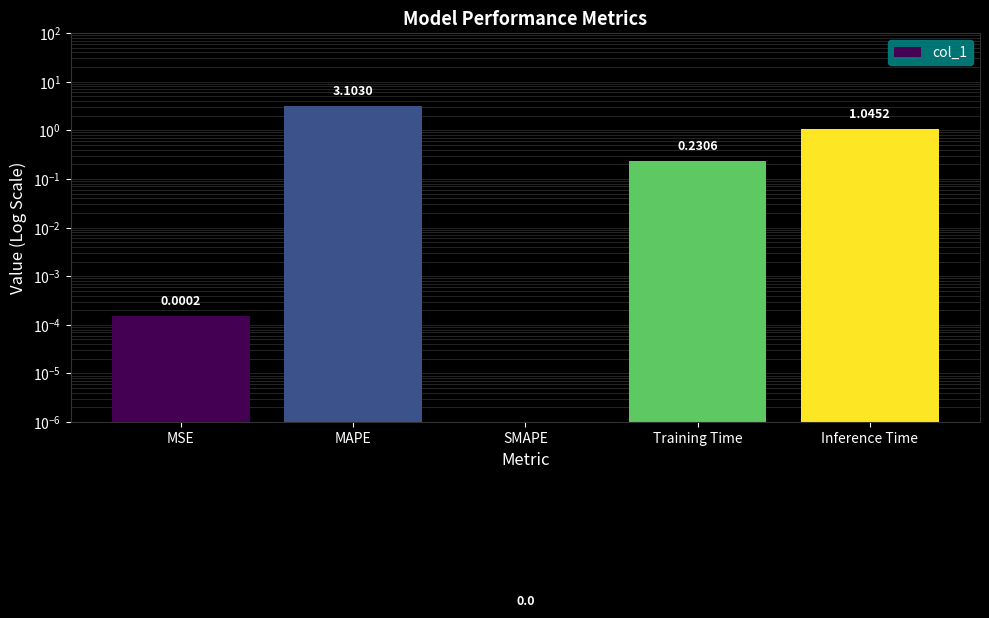

Reading left to right, list all the values displayed in this chart.

0.0	3.1	0.0	0.2	1.0